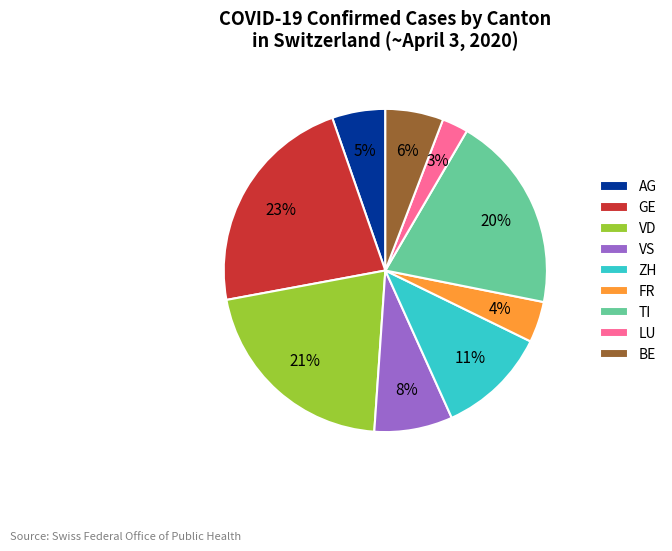

Does VD represent more than half of the total?

No